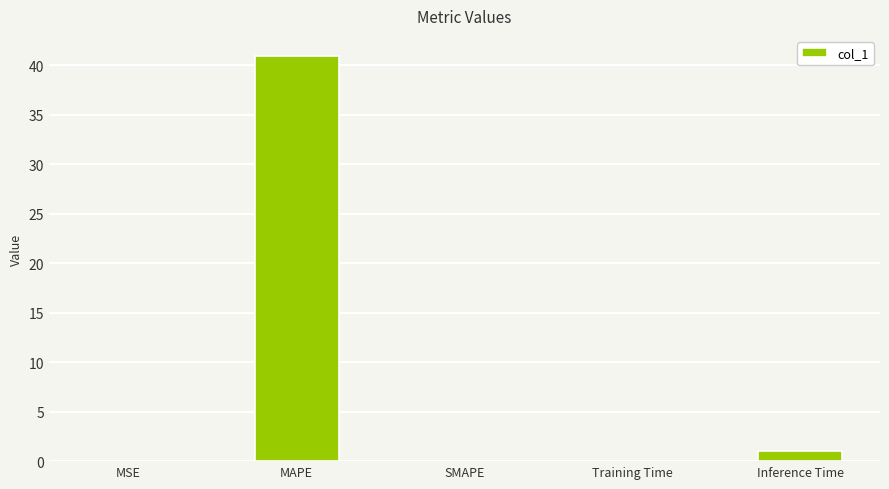

What is the sum of all values?

42.0